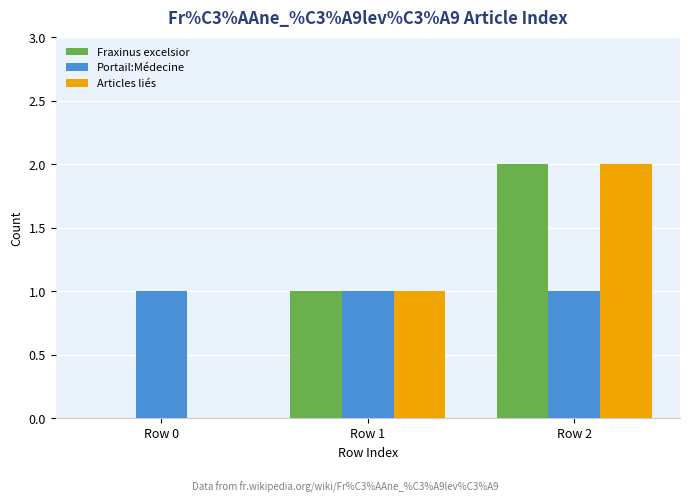

Reading left to right, what are all the values shown in this chart?

Fraxinus excelsior: 0	1	2
Portail:Médecine: 1	1	1
Articles liés: 0	1	2